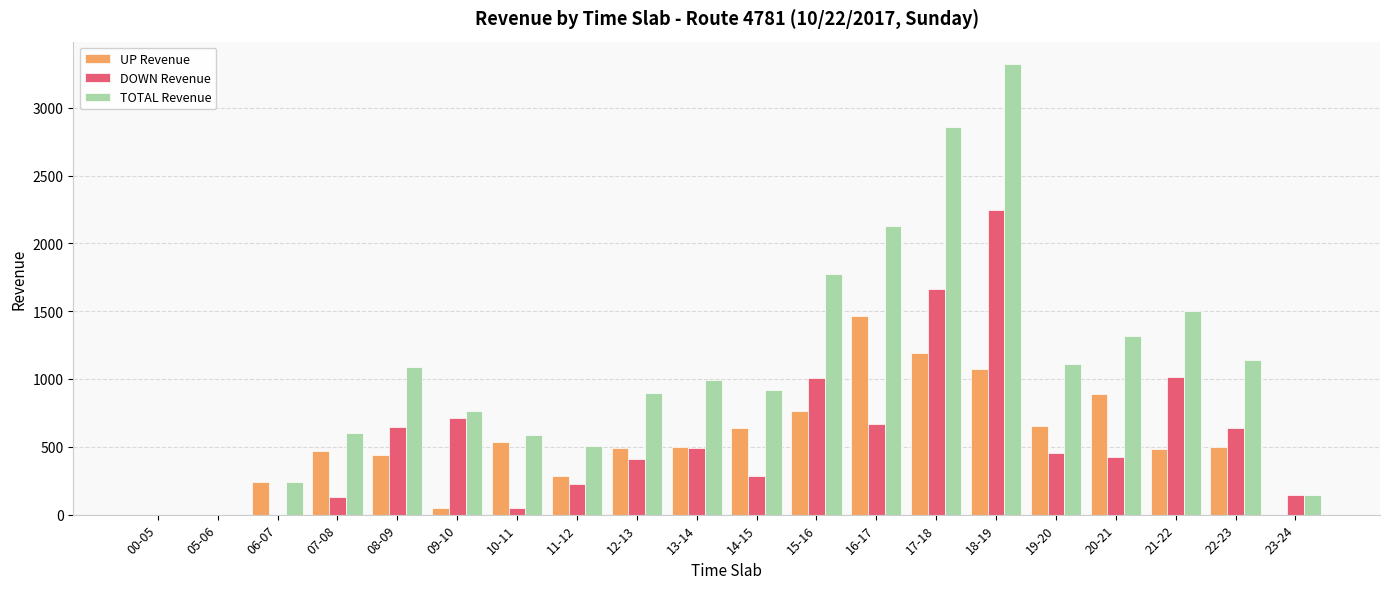

What is the difference between the DOWN Revenue values at 00-05 and 21-22?

1014